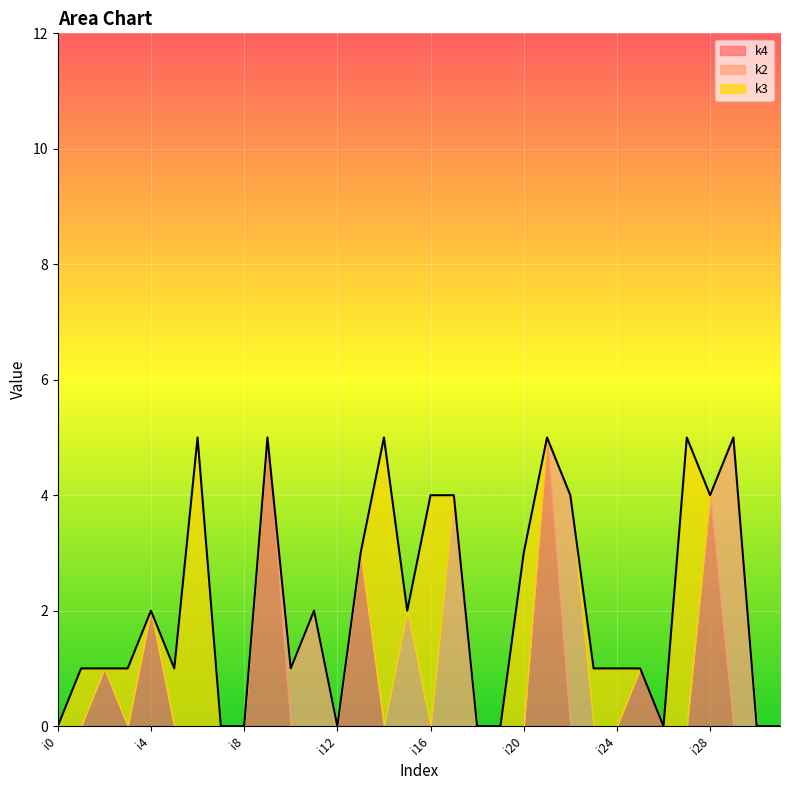

What is the difference between the second highest and second lowest values in the k2 series?

4